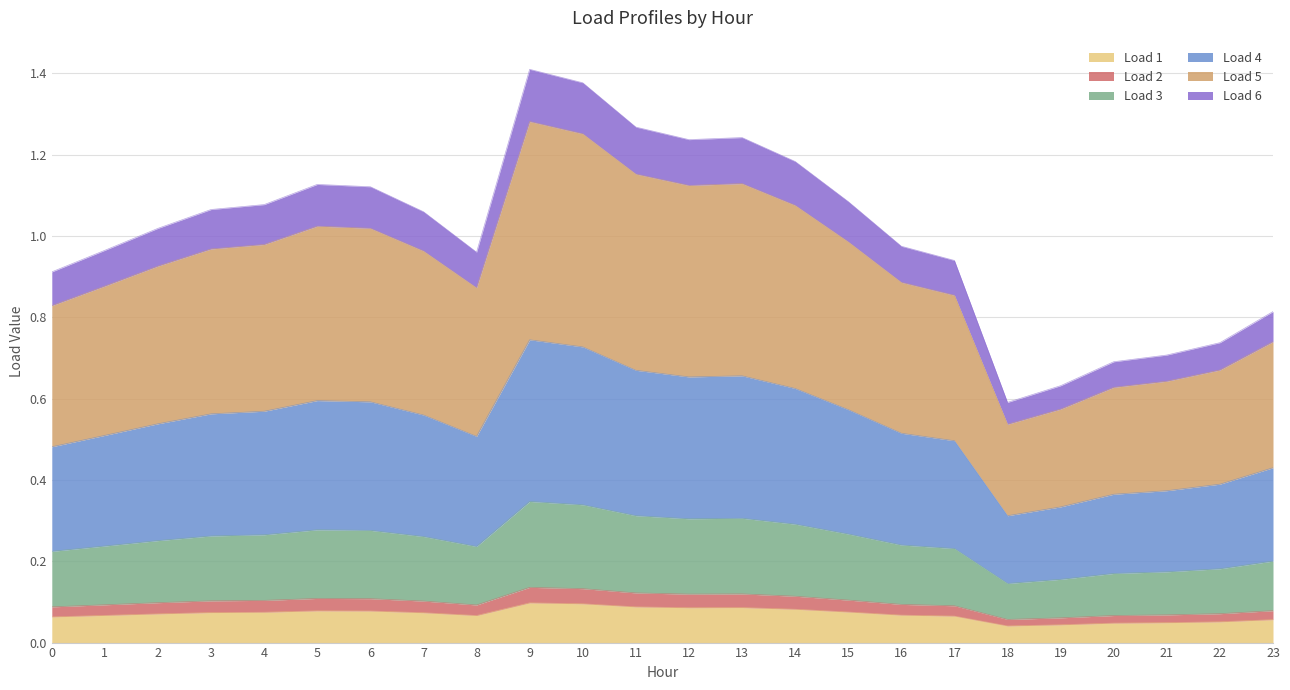

Rank the categories by Load 4 value from lowest to highest.

18, 19, 20, 21, 22, 23, 0, 17, 8, 1, 16, 2, 7, 3, 4, 15, 6, 5, 14, 12, 13, 11, 10, 9